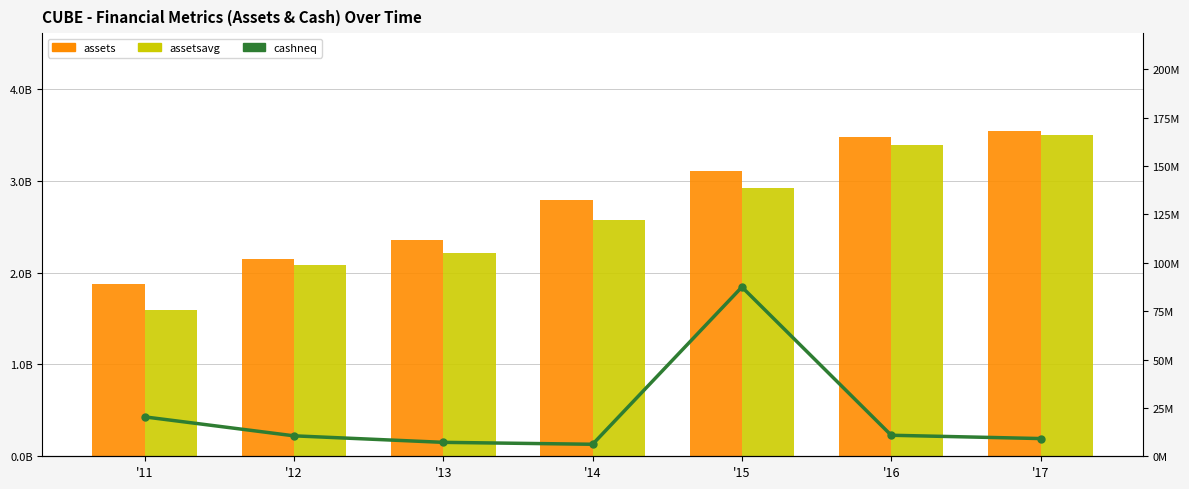

What is the average value of the cashneq series?

21689286